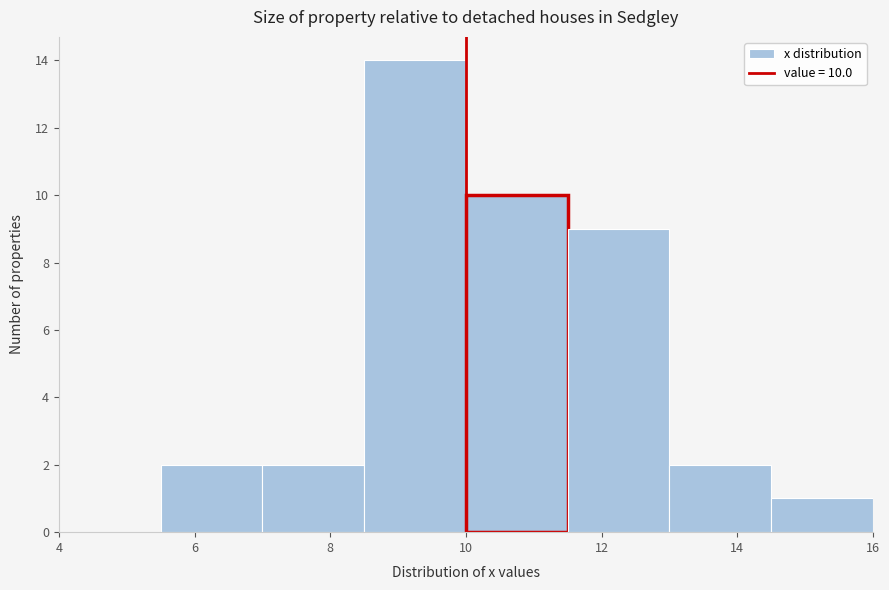

Over which range of the x-axis is the bar tallest?

8.5 to 10.0